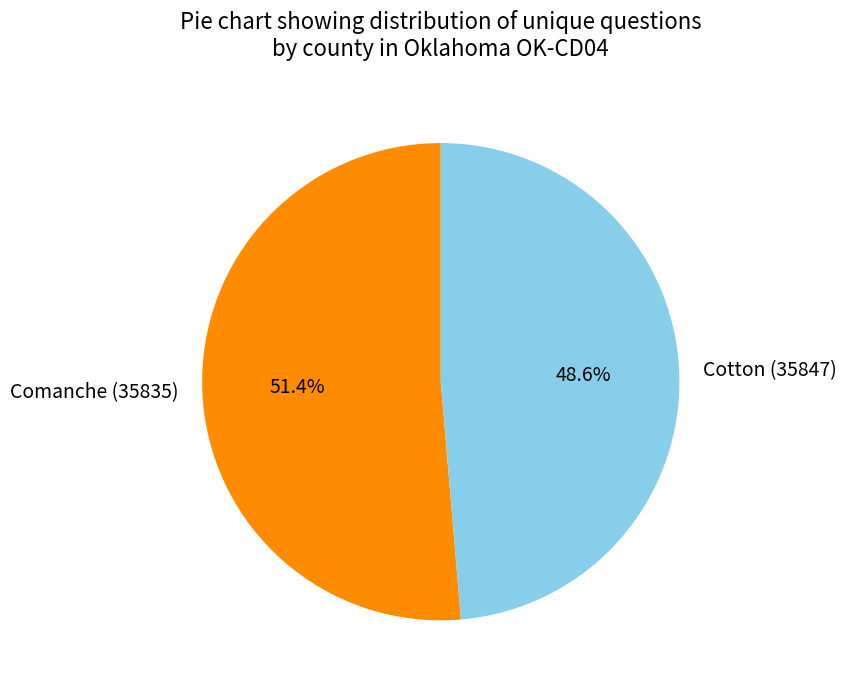

Between Comanche (35835) and Cotton (35847), which is larger?

Comanche (35835)